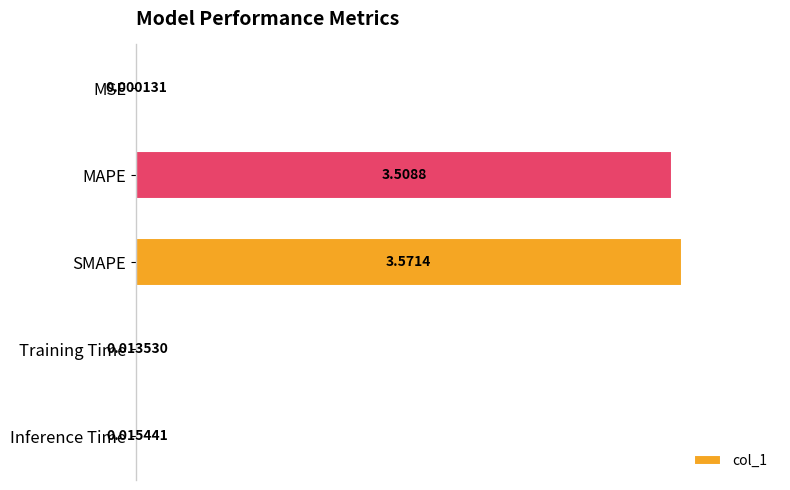

What is the change in value from MSE to MAPE?

+3.5